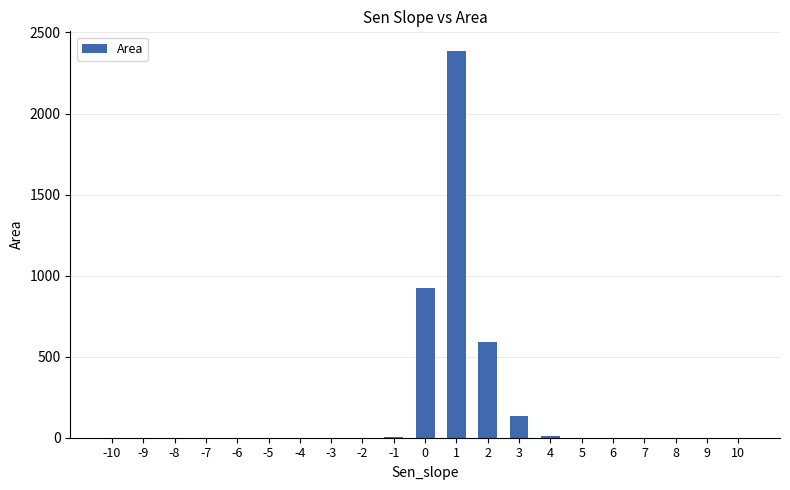

Is it true that the value at 1 is 2387.8?

True